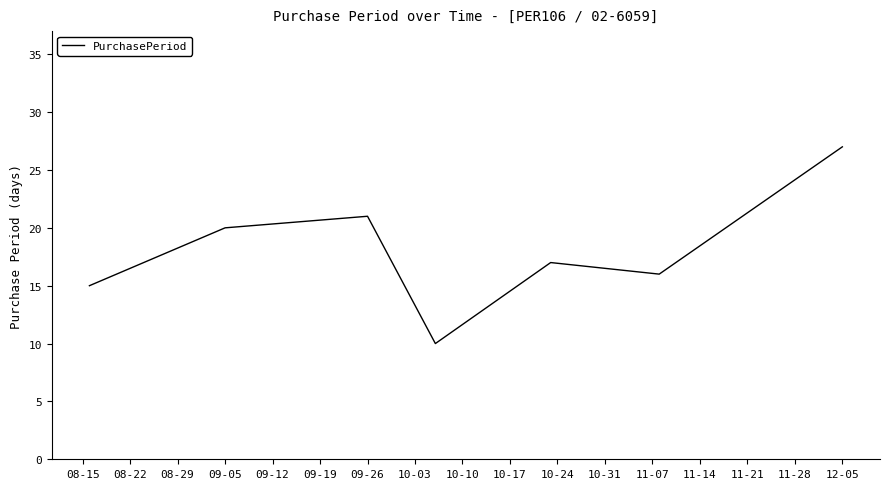

Is this an area chart (filled region under the line)?

No